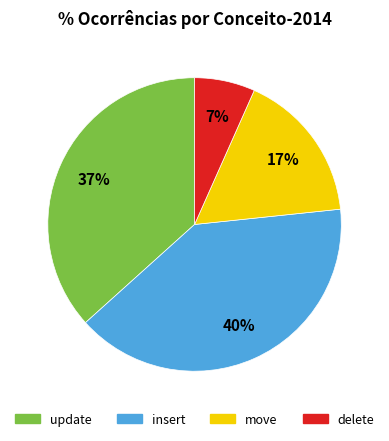

To the nearest percent, what percentage of the pie is insert?

40%